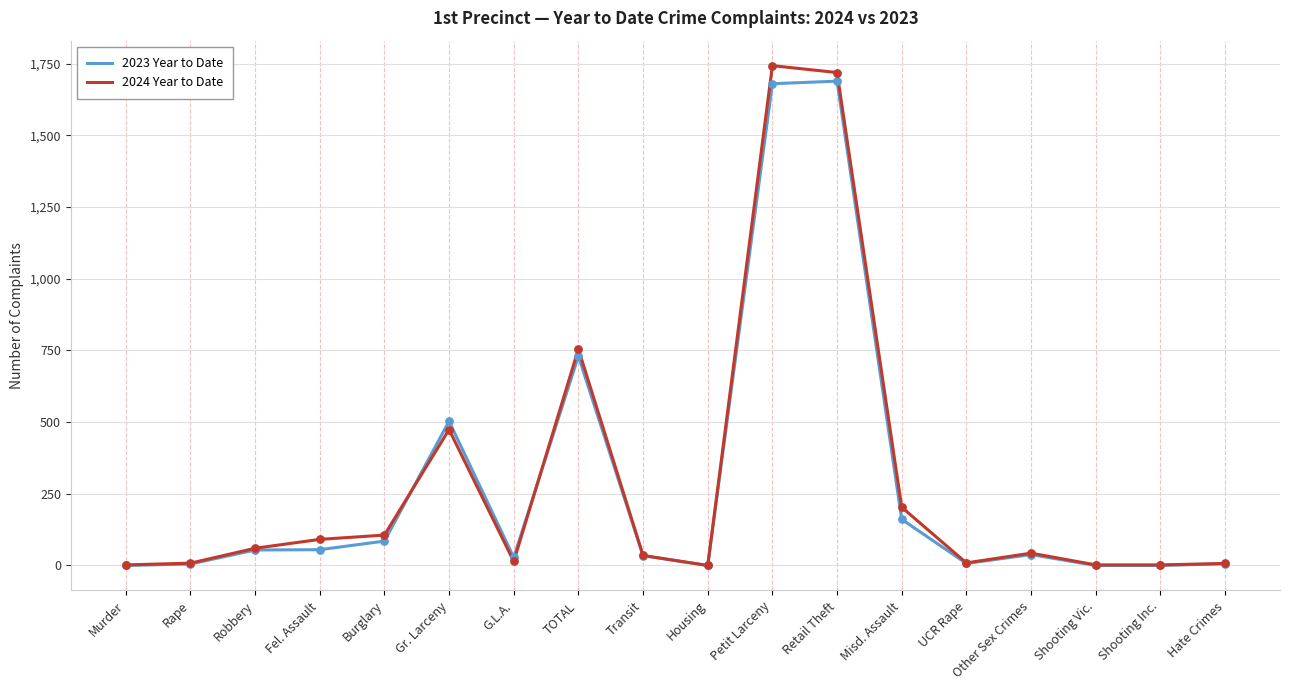

What are all the series names shown in the legend?

2023 Year to Date, 2024 Year to Date